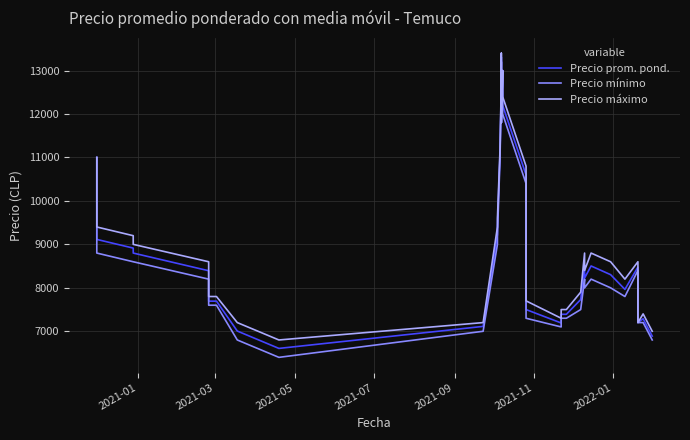

True or false: Precio mínimo and Precio prom. pond. cross at least once.

False